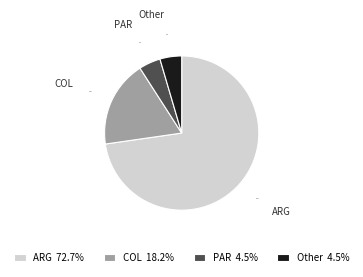

Does ARG represent more than half of the total?

Yes